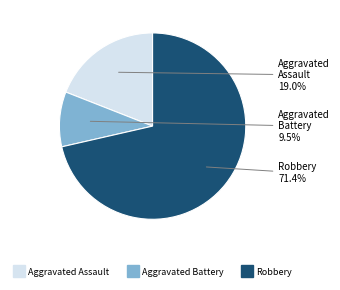

Which category has the biggest portion of the pie?

Robbery